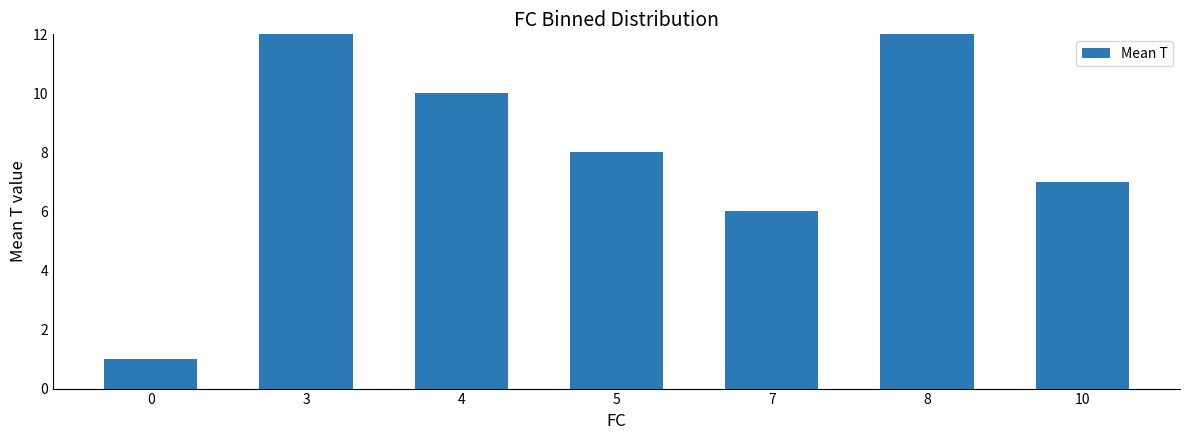

The value at 3 is 12.9. True or false?

True